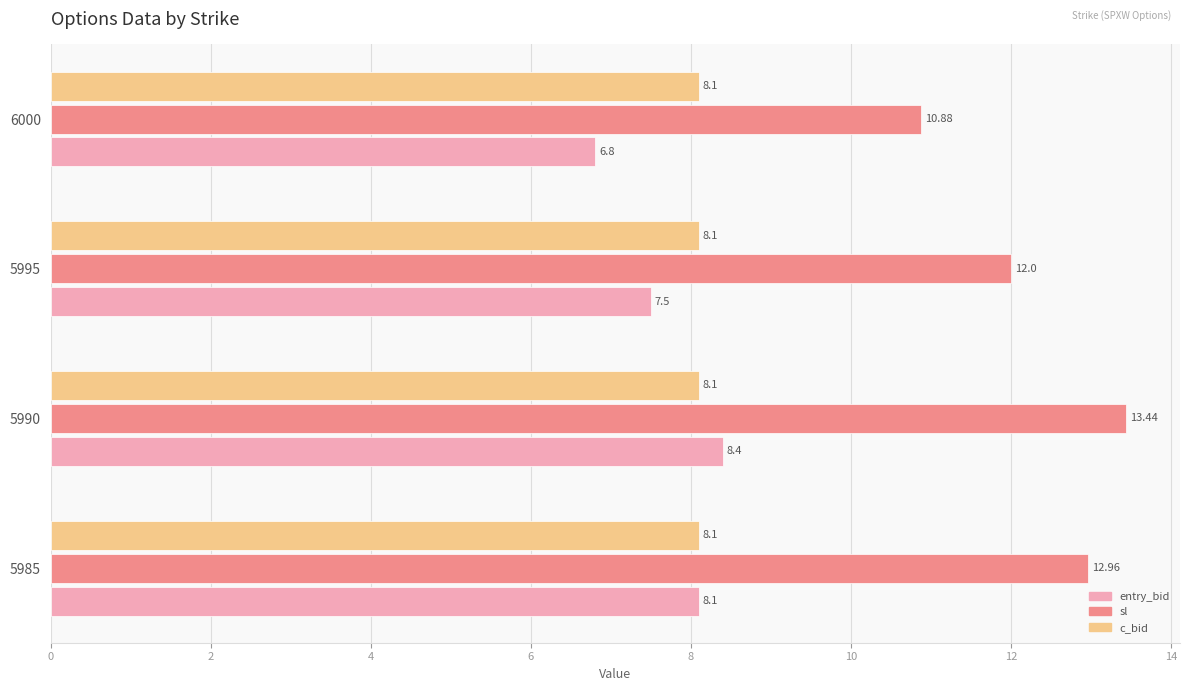

Count the number of data series in this chart.

3